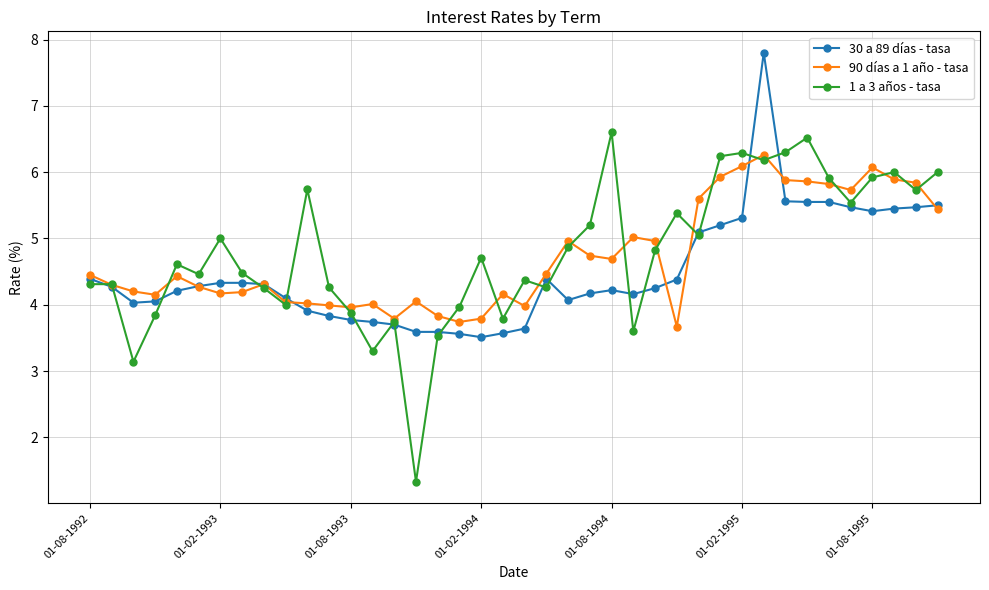

How many lines are shown in the chart?

3